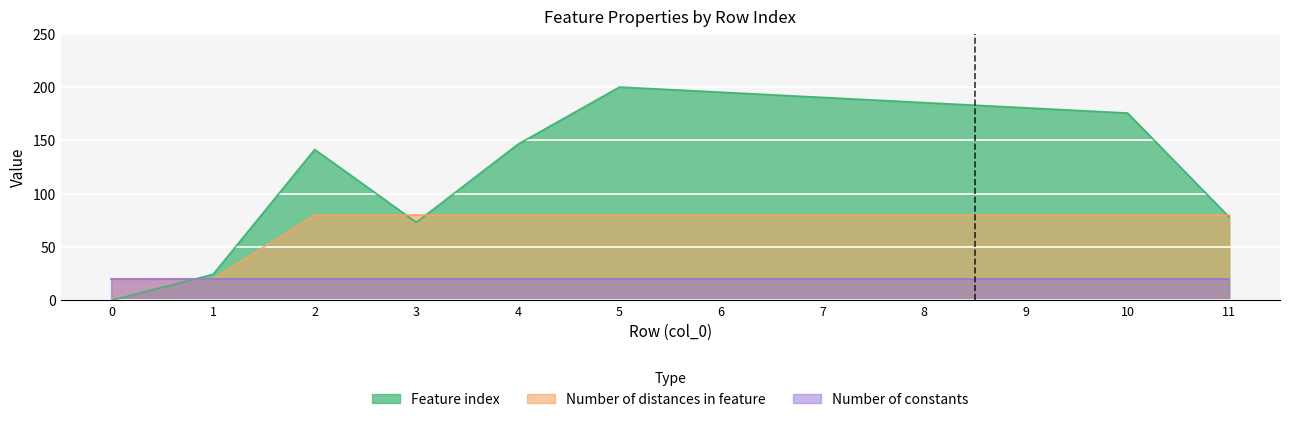

How many lines are shown in the chart?

3